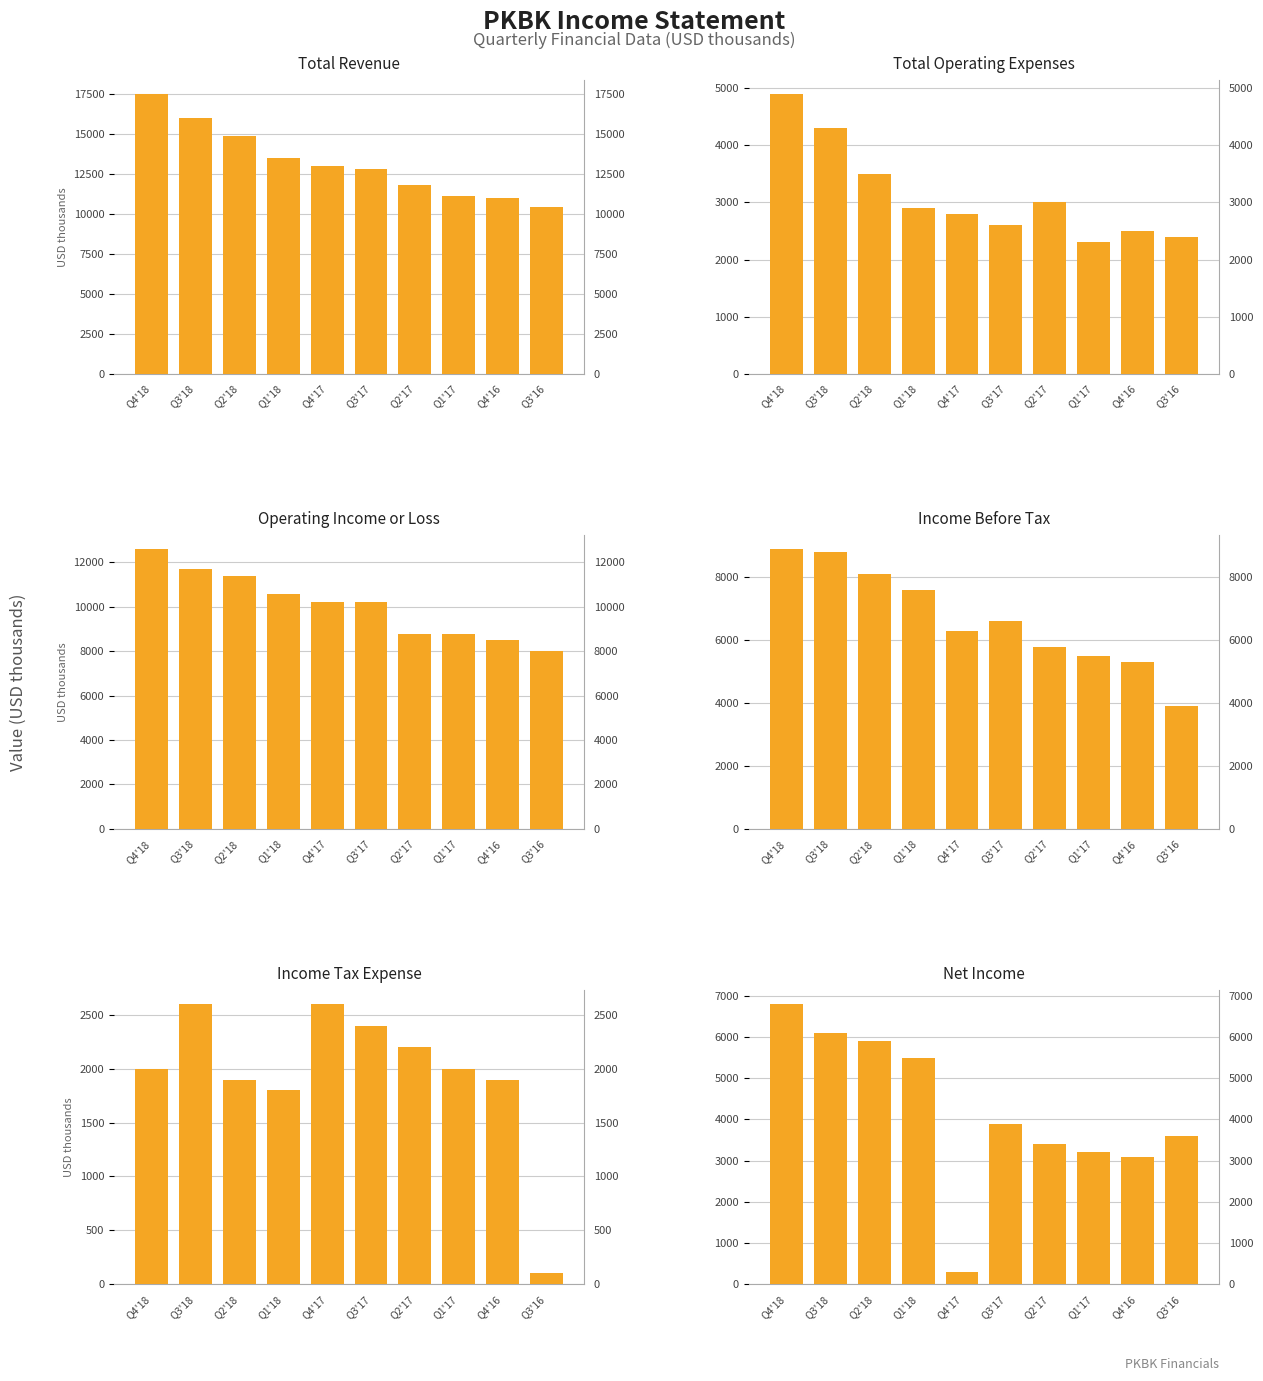

Rank the series at Q3'17 from lowest to highest value.

Income Tax Expense, Total Operating Expenses, Net Income, Income Before Tax, Operating Income or Loss, Total Revenue